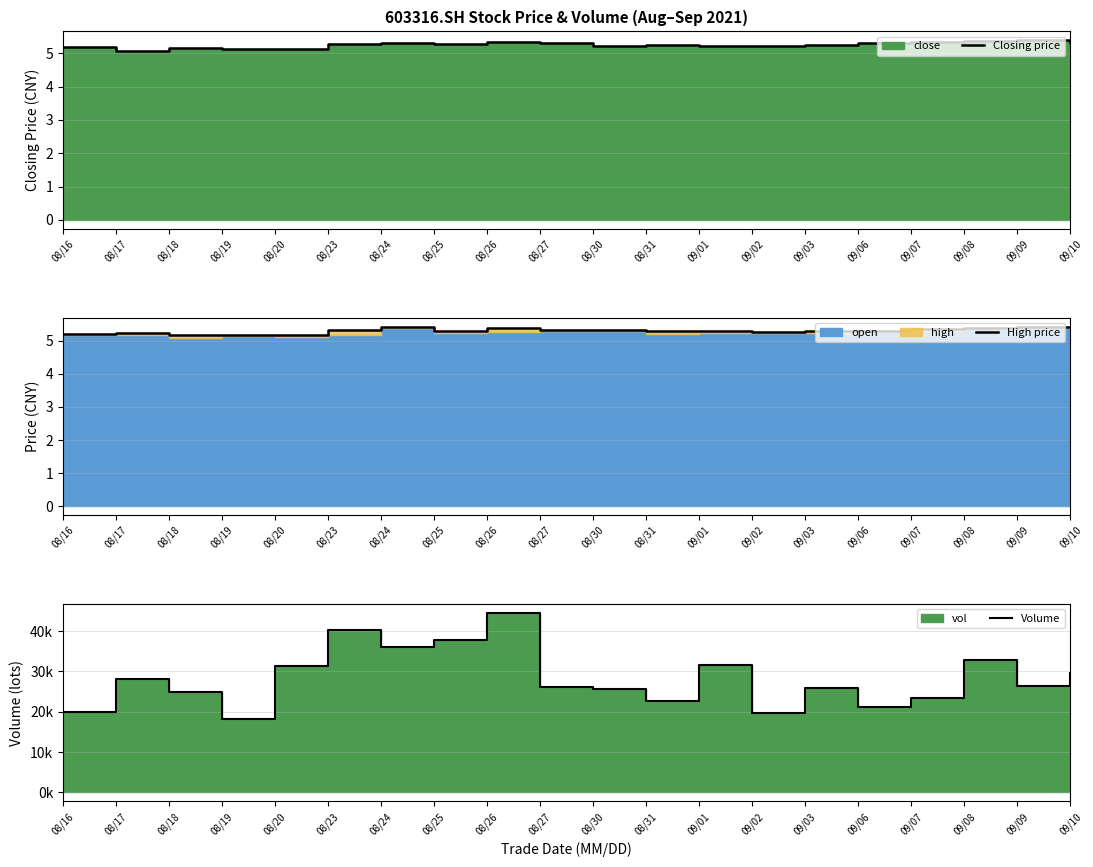

Count the number of data series in this chart.

3